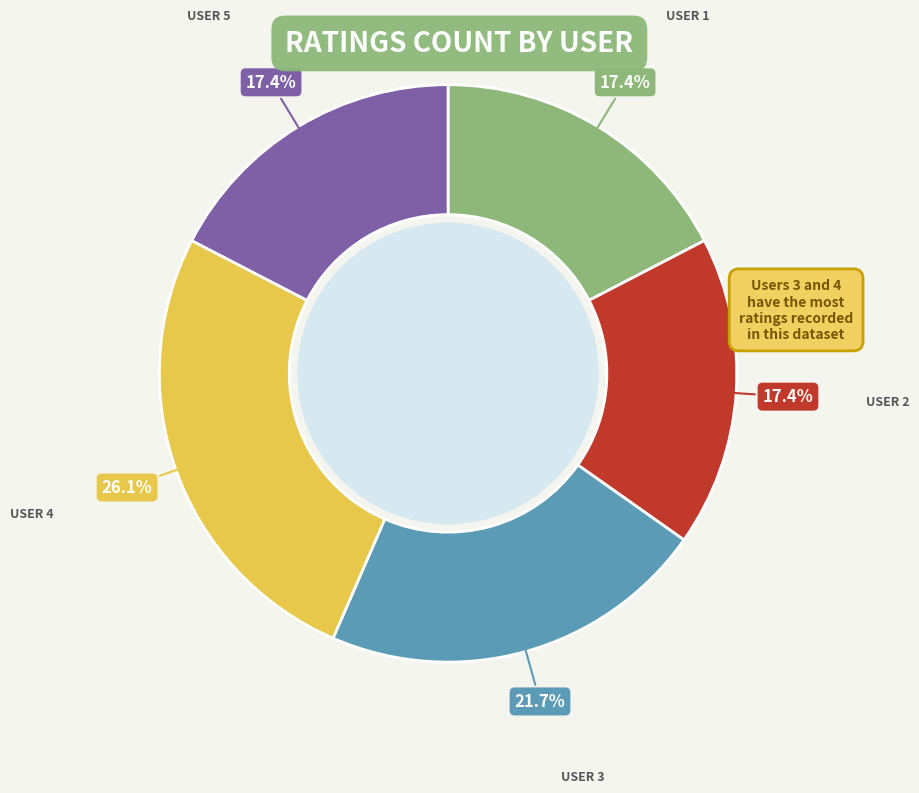

To the nearest percent, what is the difference between the largest and smallest slice percentages?

9%